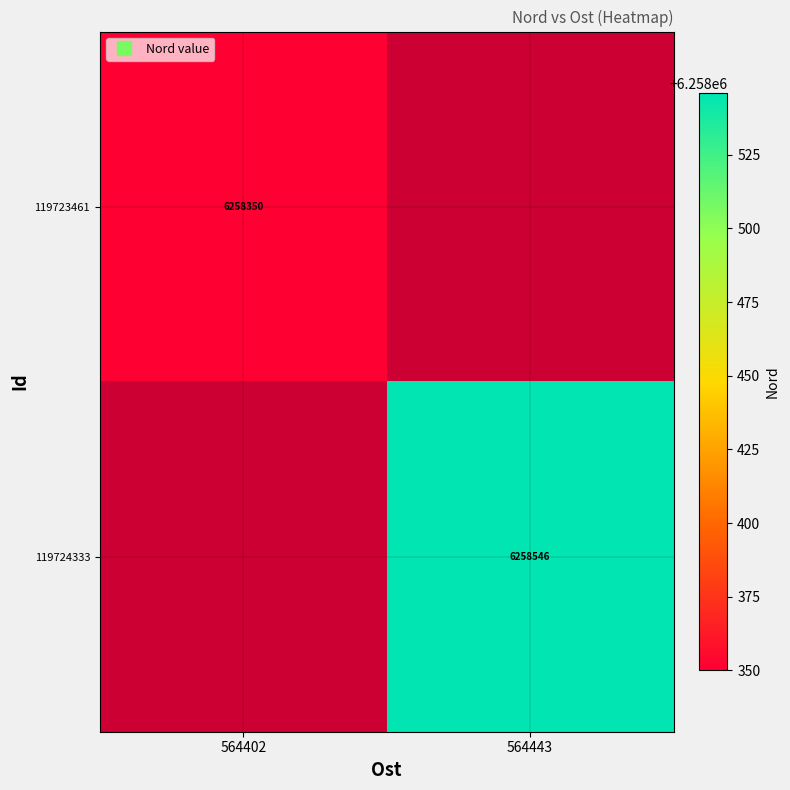

Is the value of 119724333 at 564402 greater than the value of 119723461 at 564443?

No